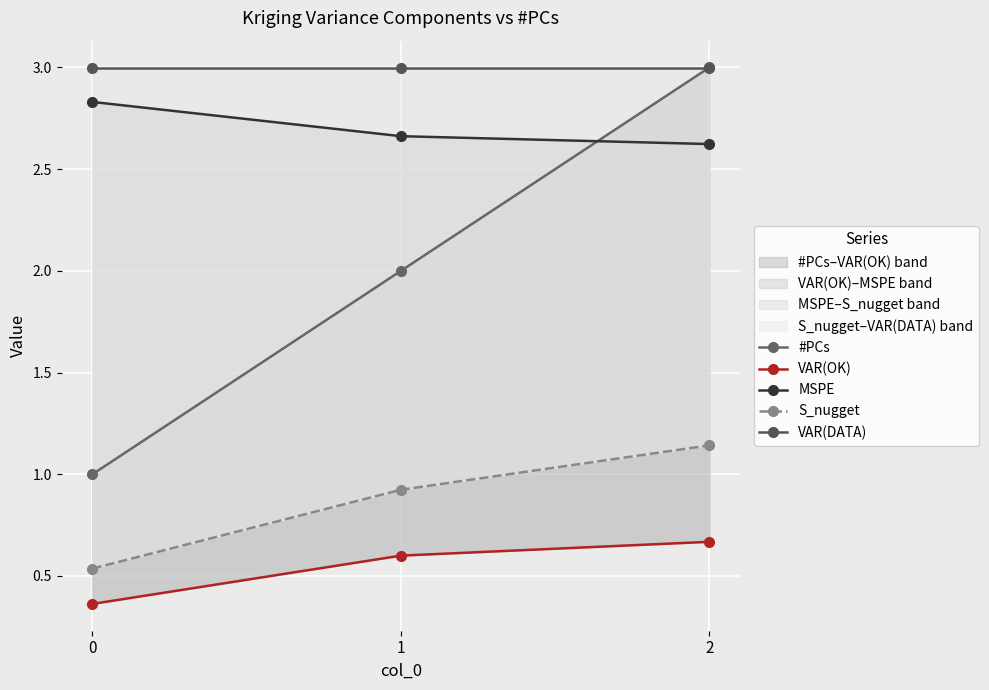

The value of #PCs at 1 is 2.0. True or false?

True